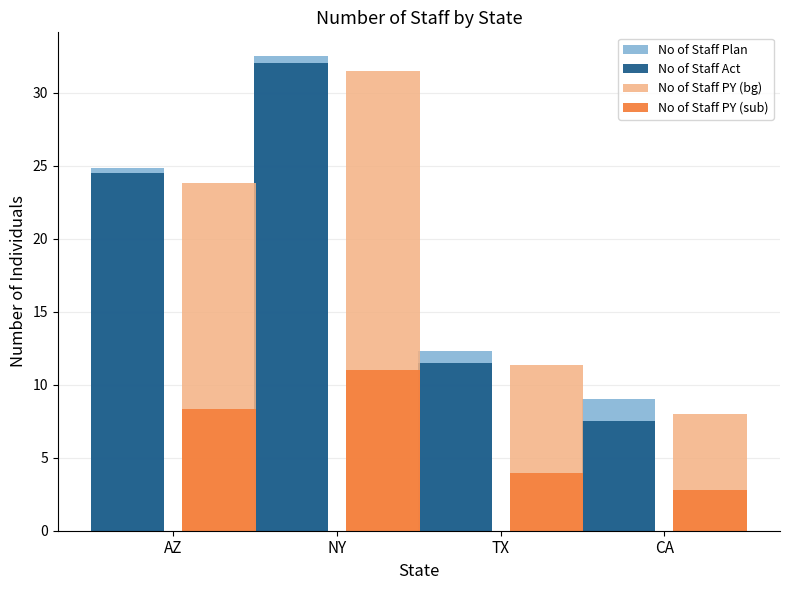

What is the spread (max minus min) of values at TX?

8.4